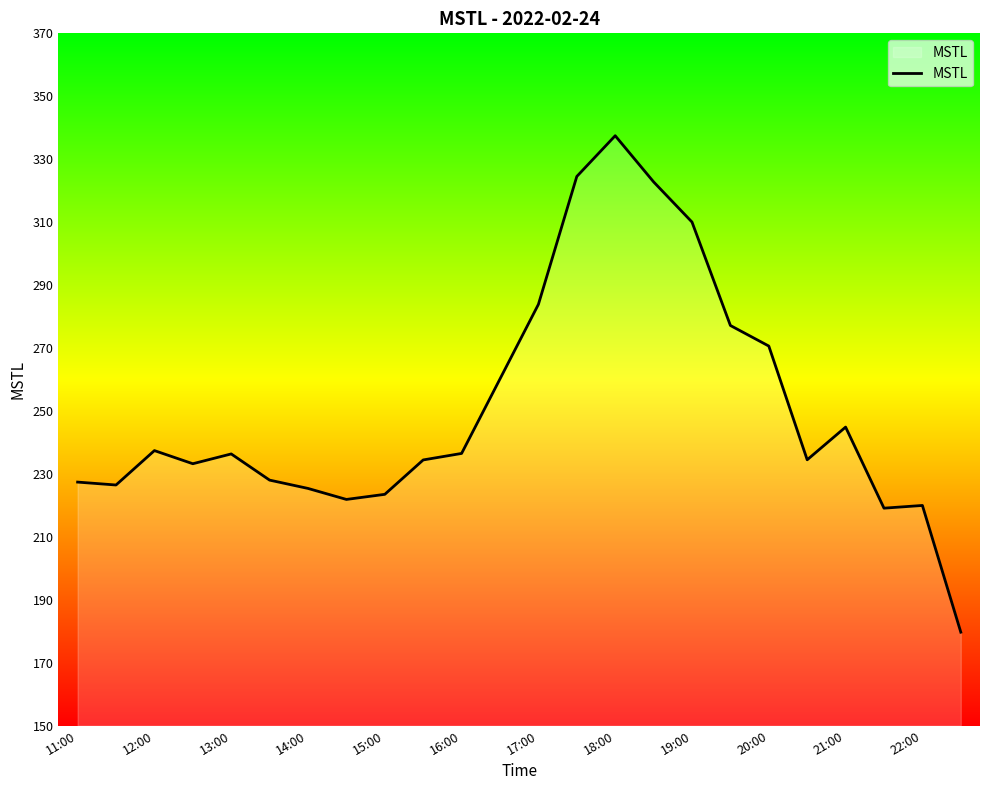

What is the greatest value displayed?

337.5